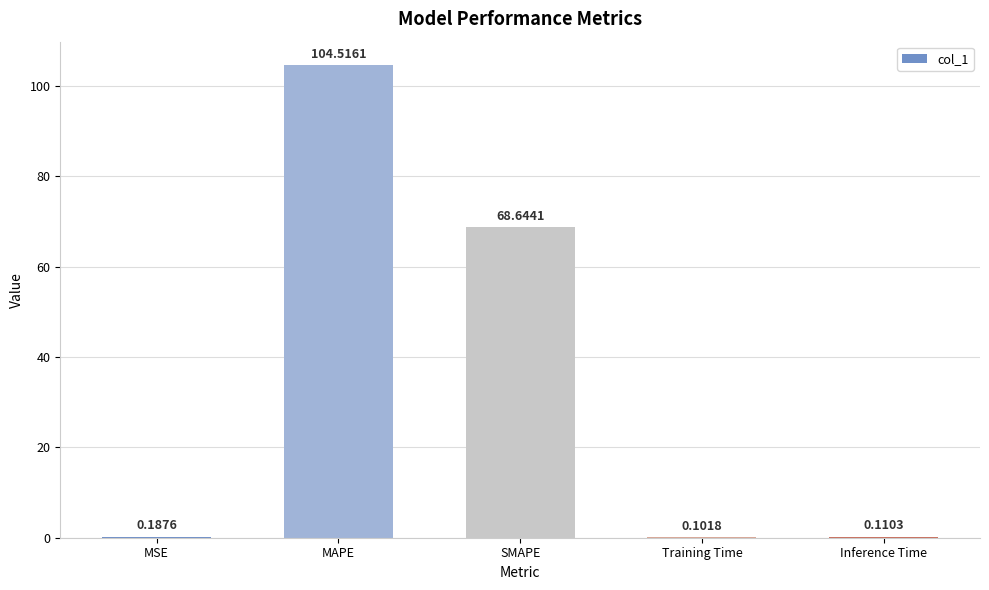

What is the change in value from MSE to SMAPE?

+68.5